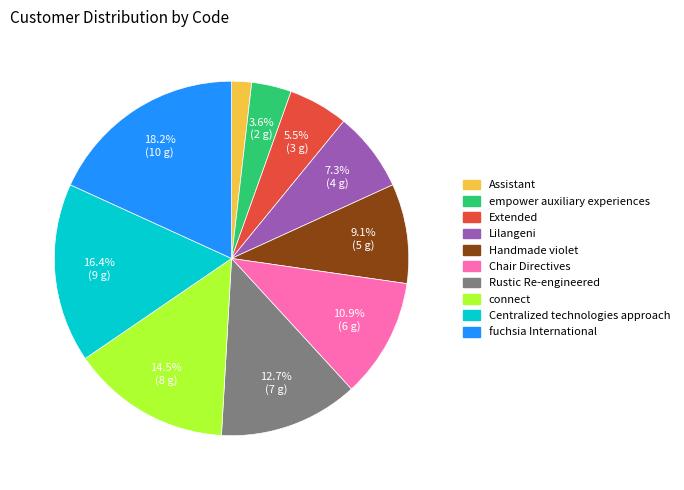

Which category has the biggest portion of the pie?

fuchsia International